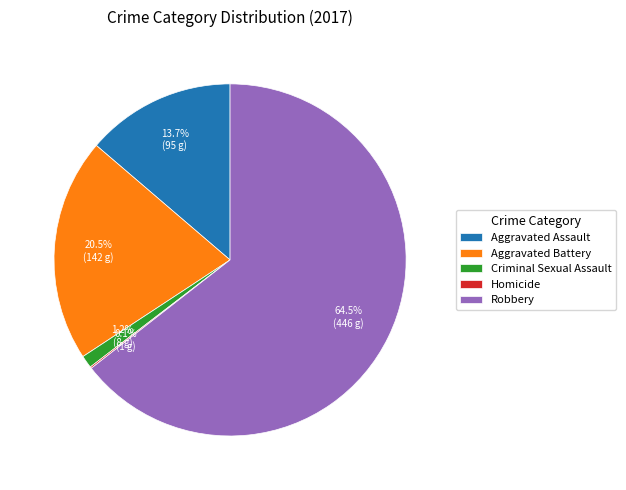

What percentage is NOT represented by Criminal Sexual Assault?

98.8%